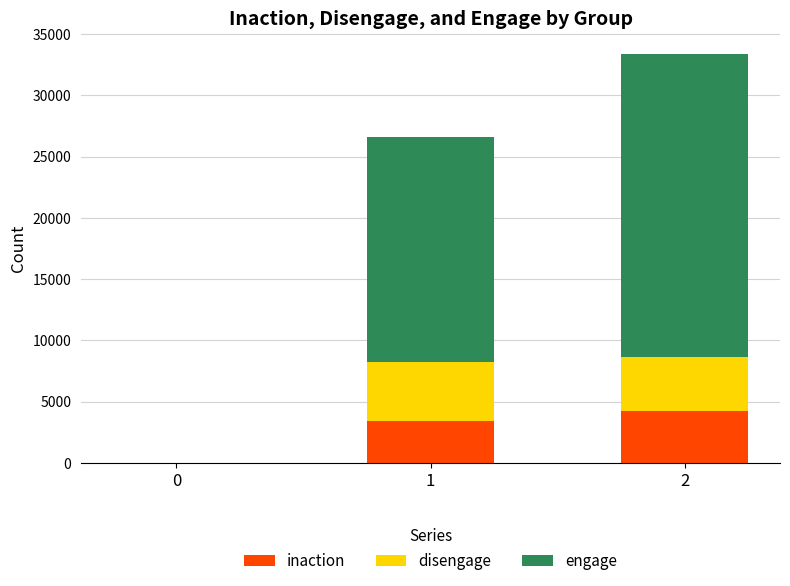

What is the sum of all inaction values?

7628